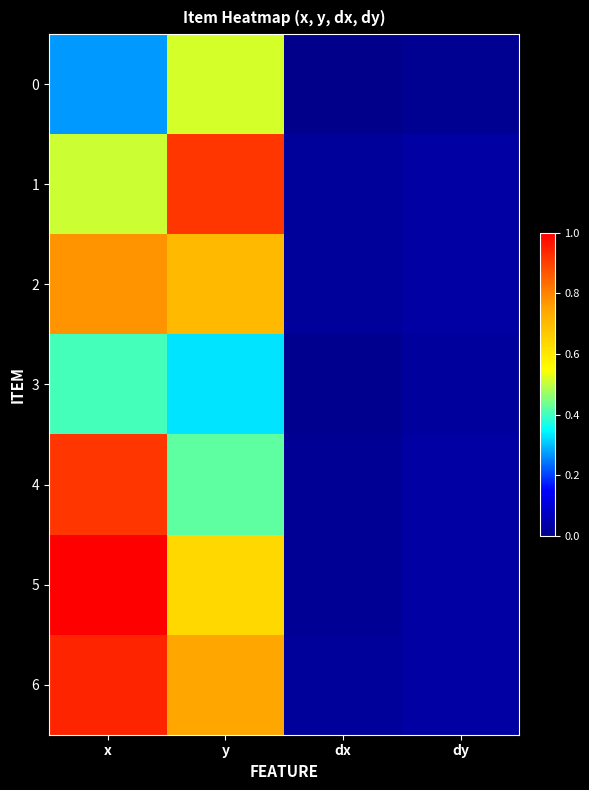

Which series has the widest spread of values?

5